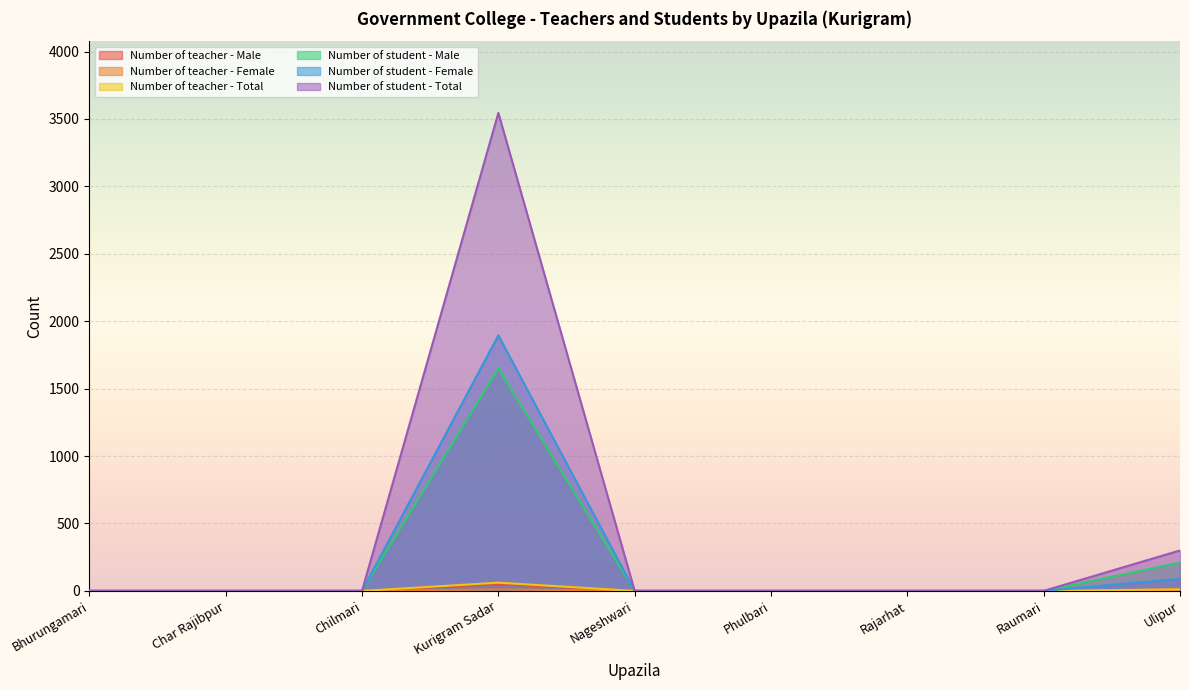

True or false: Number of teacher - Total and Number of teacher - Female cross at least once.

False